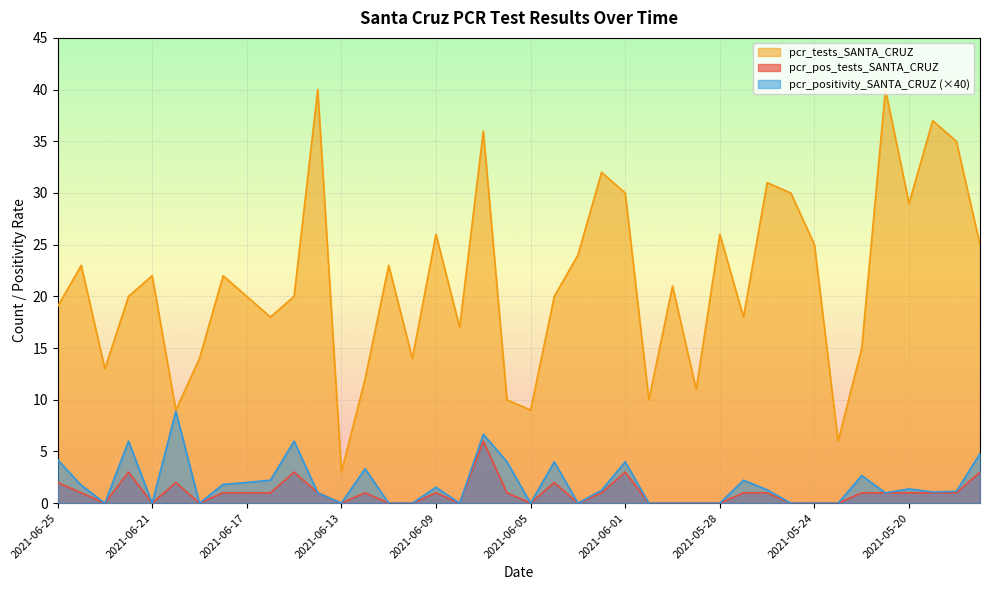

How many data points in pcr_tests_SANTA_CRUZ are less than 21?

20